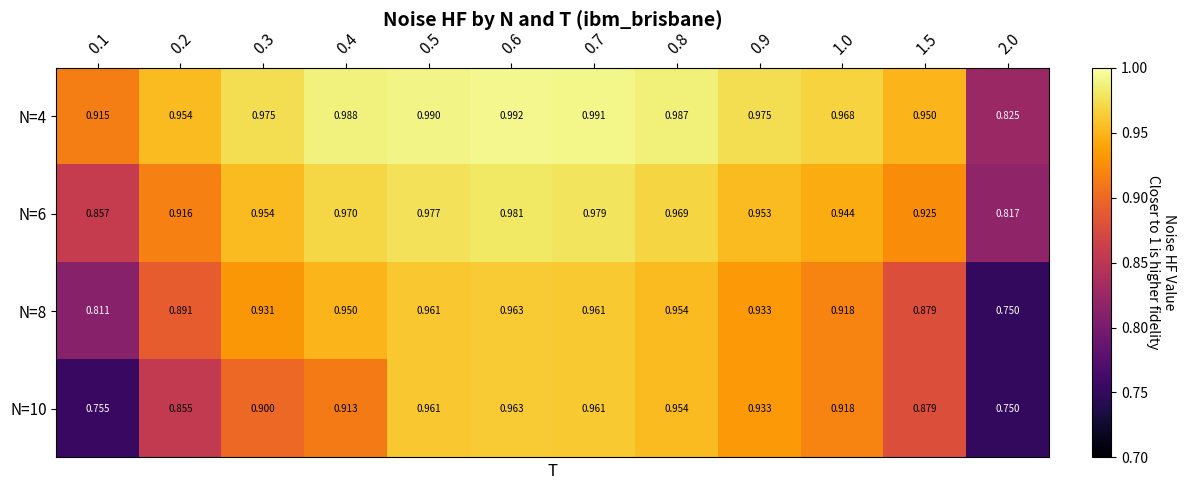

At which category does the chart reach its peak across all series?

0.6